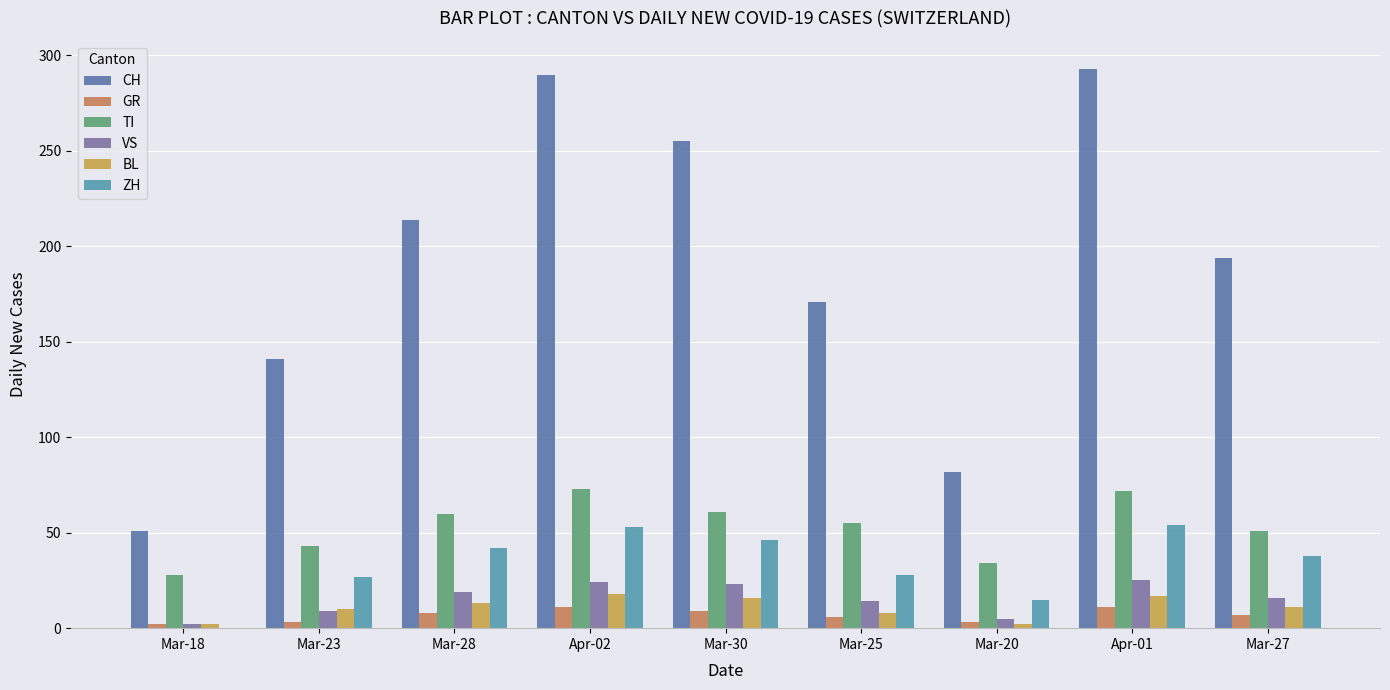

What are all the series names shown in the legend?

CH, GR, TI, VS, BL, ZH